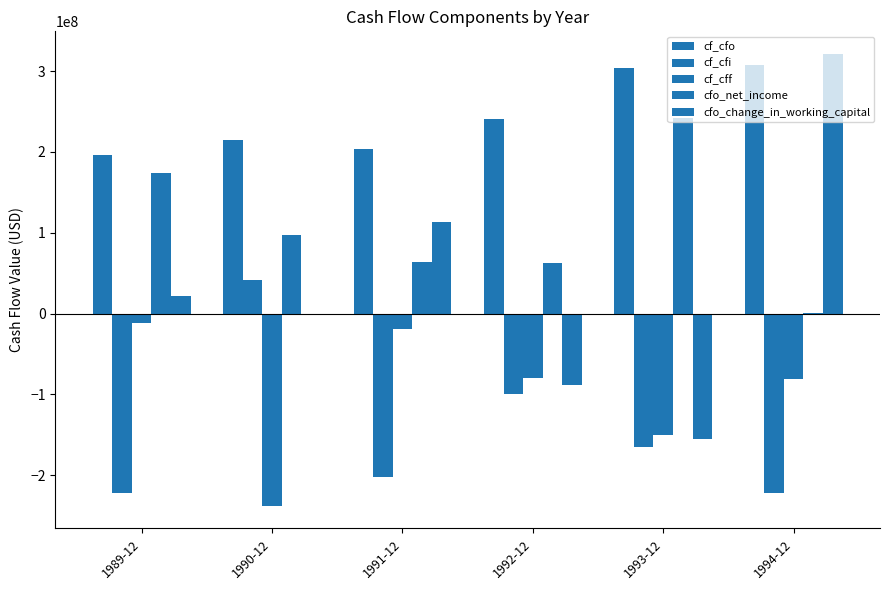

What value does the cfo_net_income series have at 1989-12, to the nearest 100?

174100000